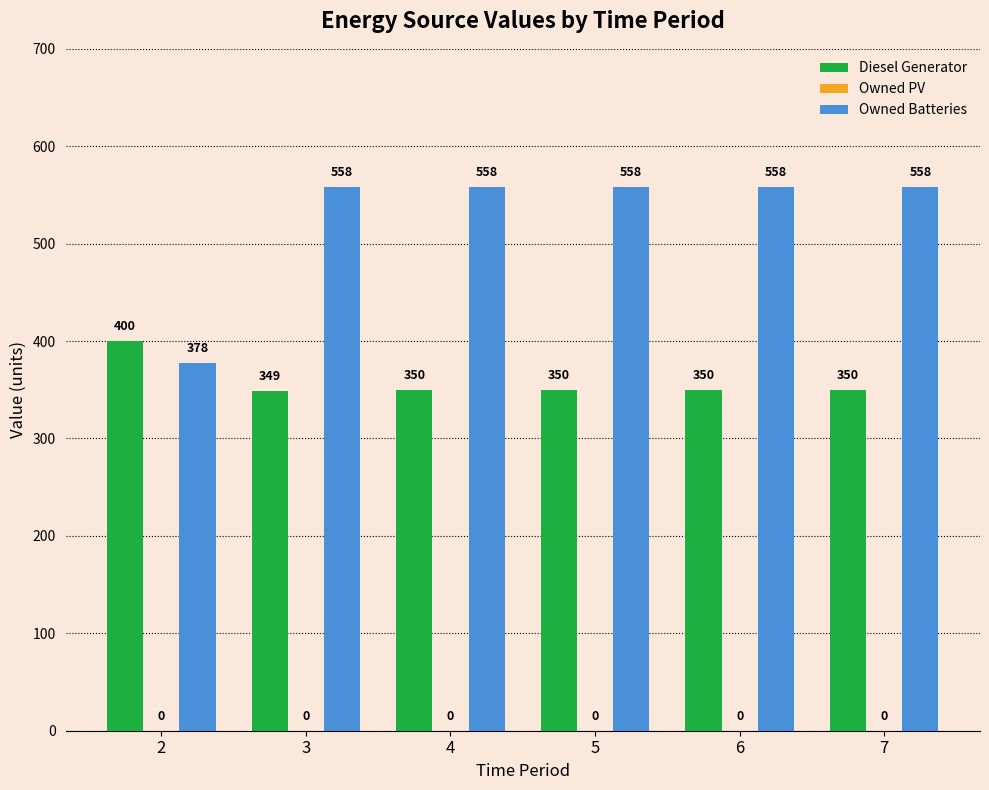

Which series has the largest range (max minus min)?

Owned Batteries